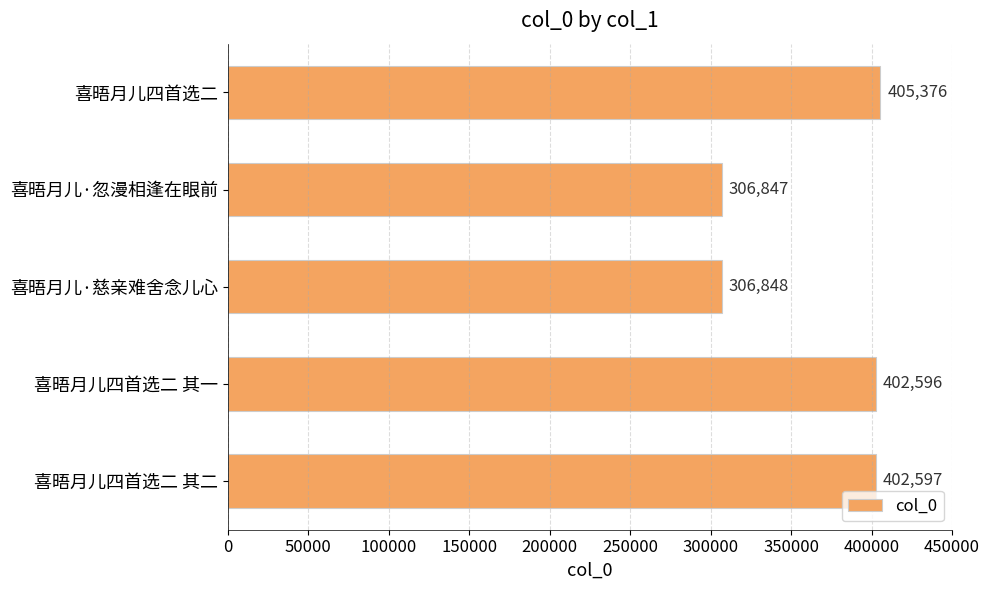

What is the maximum value shown in the chart?

405376